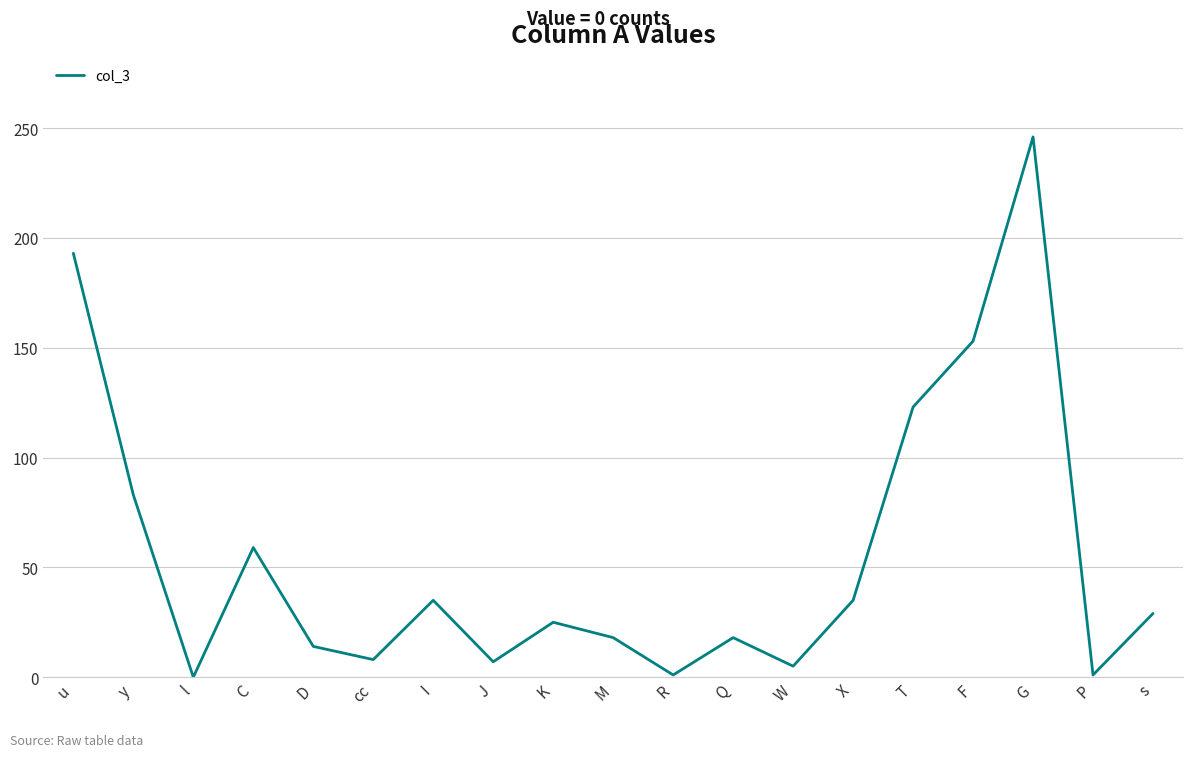

True or false: the data shows 86 at l.

False